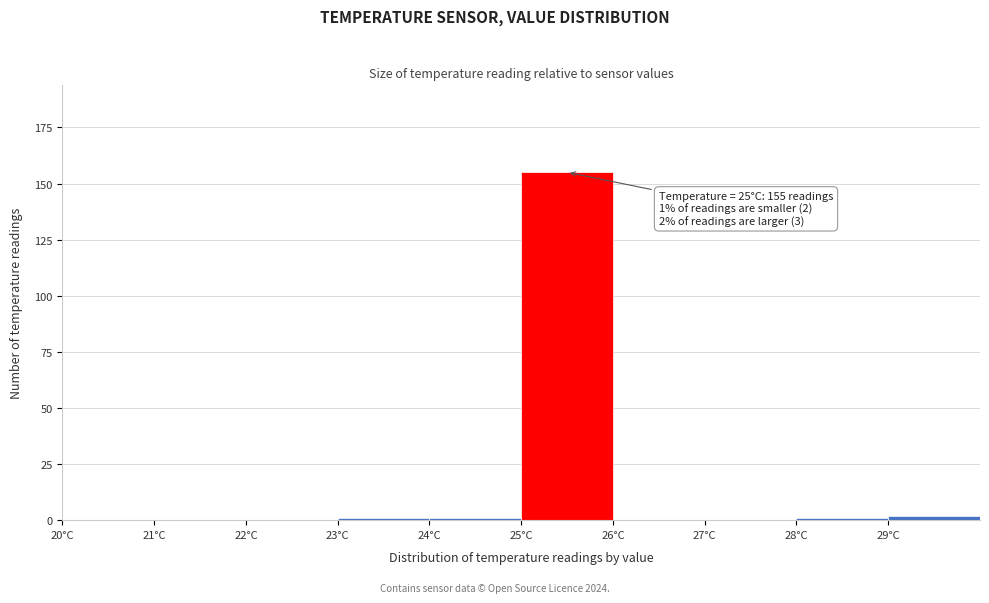

Over which range of the x-axis is the bar tallest?

25 to 26